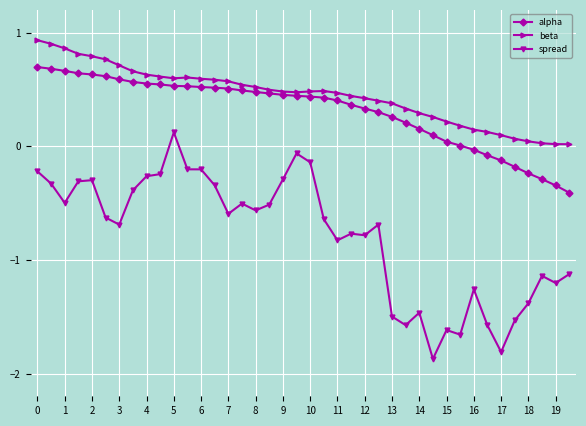

Which series has the largest range (max minus min)?

spread